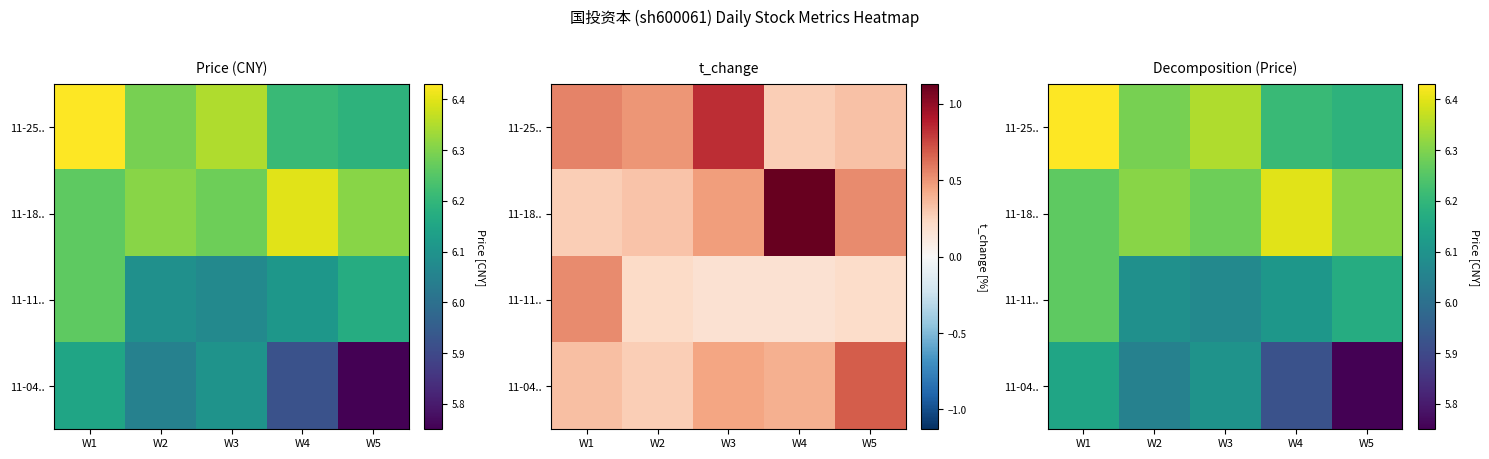

True or false: 11-25.. has a value of 6.2 at W5.

True